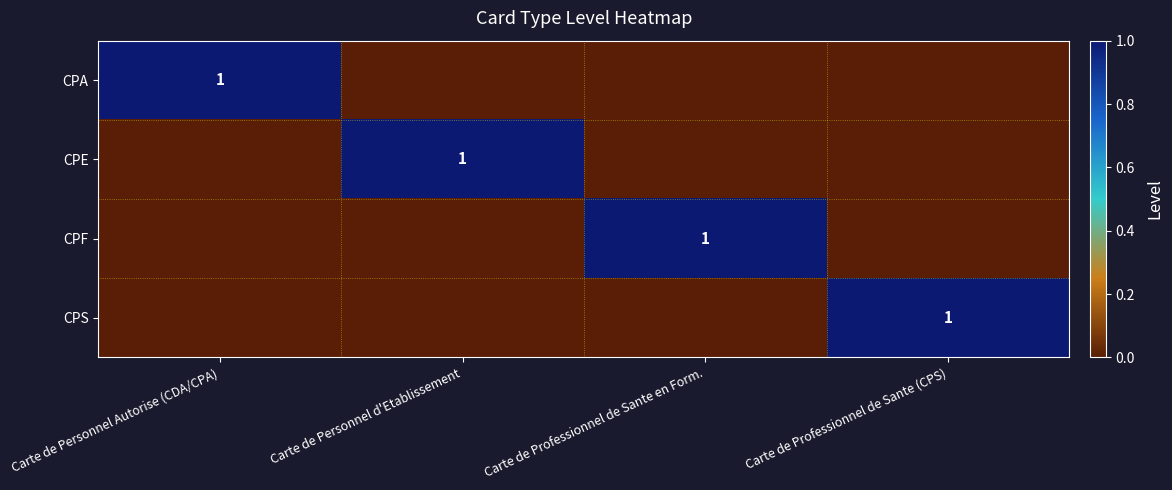

The value of CPA at Carte de Personnel Autorise (CDA/CPA) is 1. True or false?

True